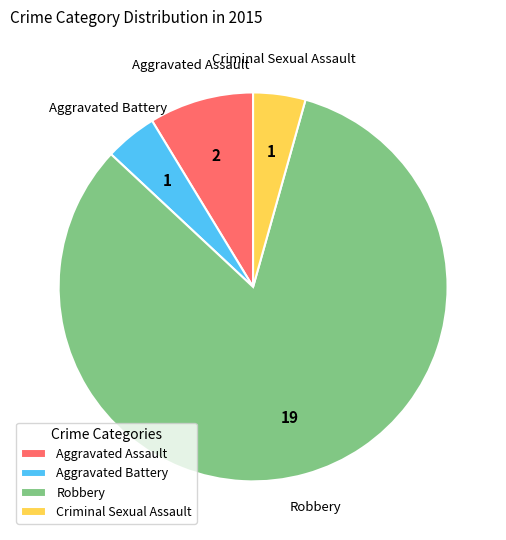

What is the largest slice in the pie chart?

Robbery